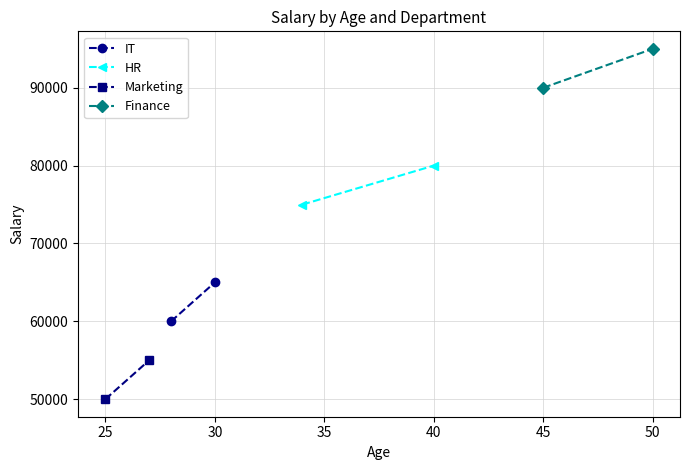

Between 20 and 25, which is larger?

25